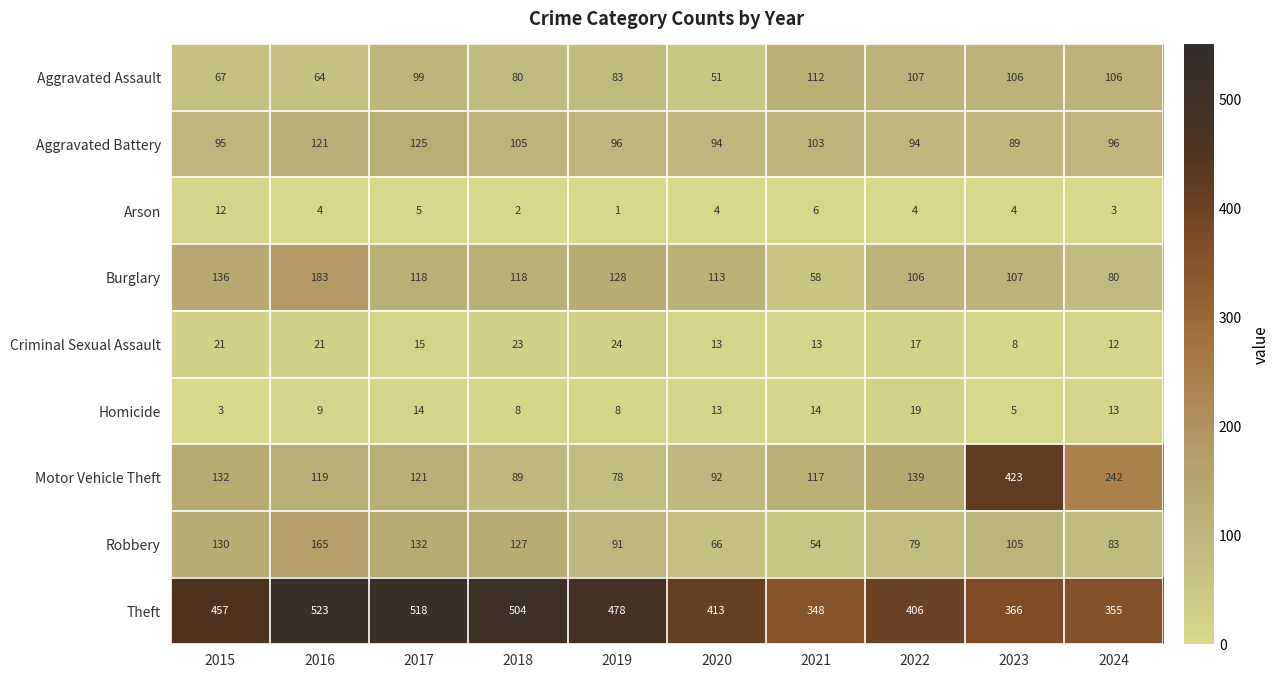

Which series has the largest range (max minus min)?

Motor Vehicle Theft